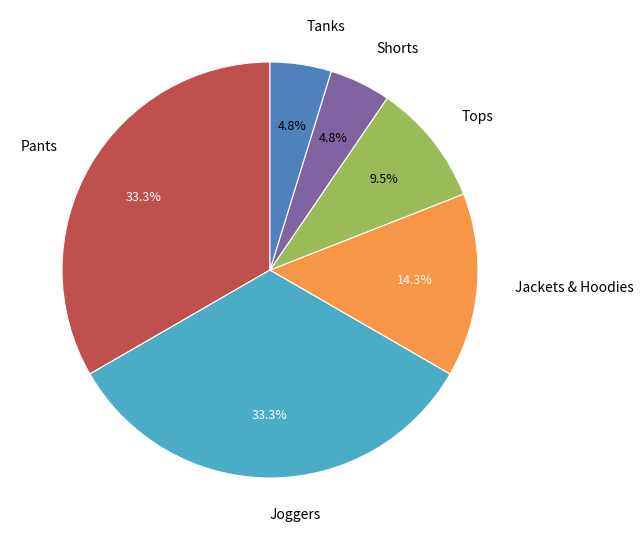

Does Tops account for over 50% of the chart?

No